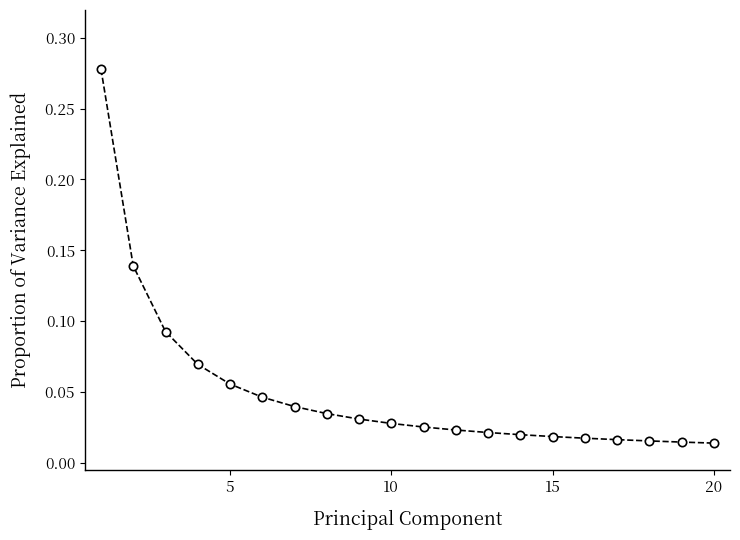

What is the sum of all values?

1.0